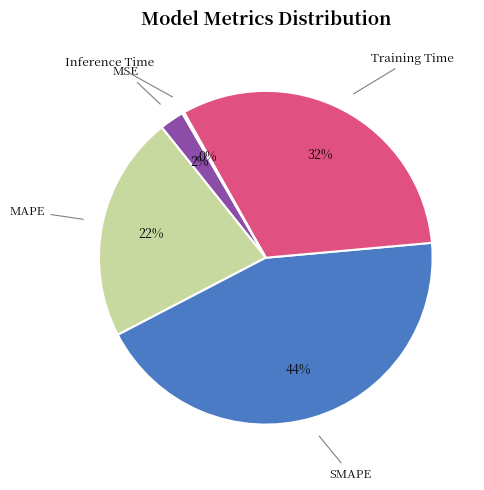

To the nearest percent, what is the difference between the MSE and MAPE slice percentages?

20%